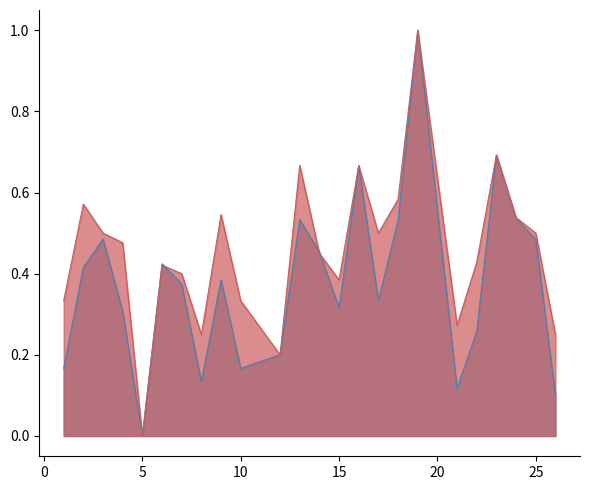

What are all the series names shown in the legend?

f1, accuracy